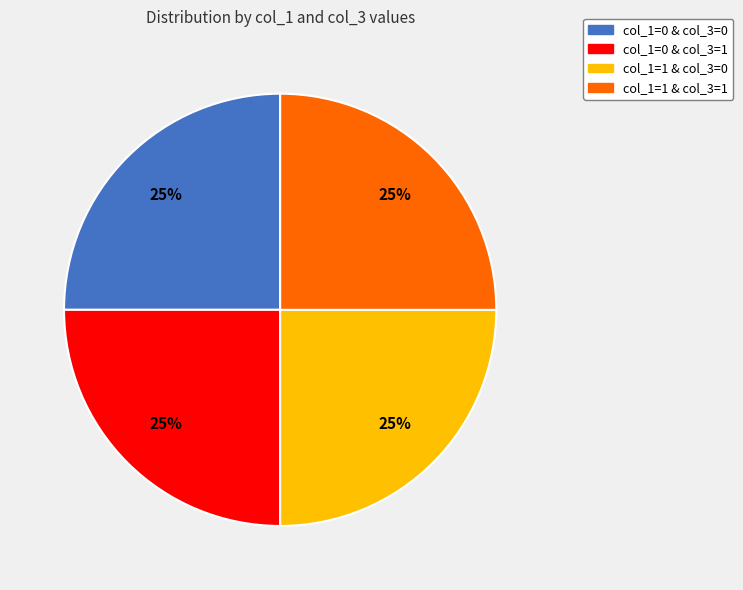

Is there any slice that represents more than half of the pie?

No